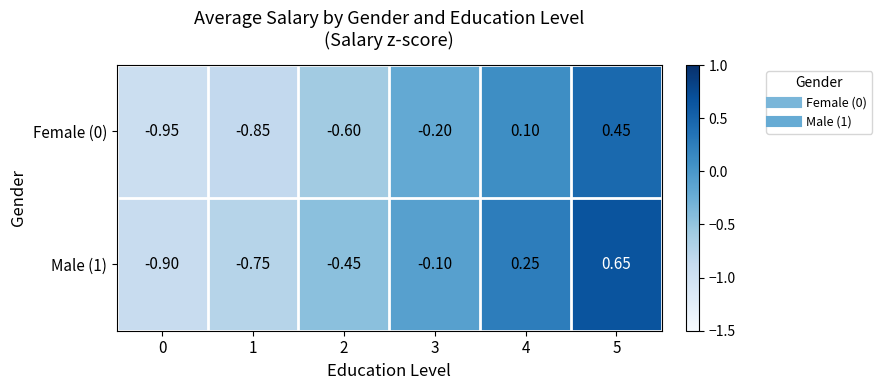

Is the value of Female (0) at 0 greater than the value of Male (1) at 2?

No